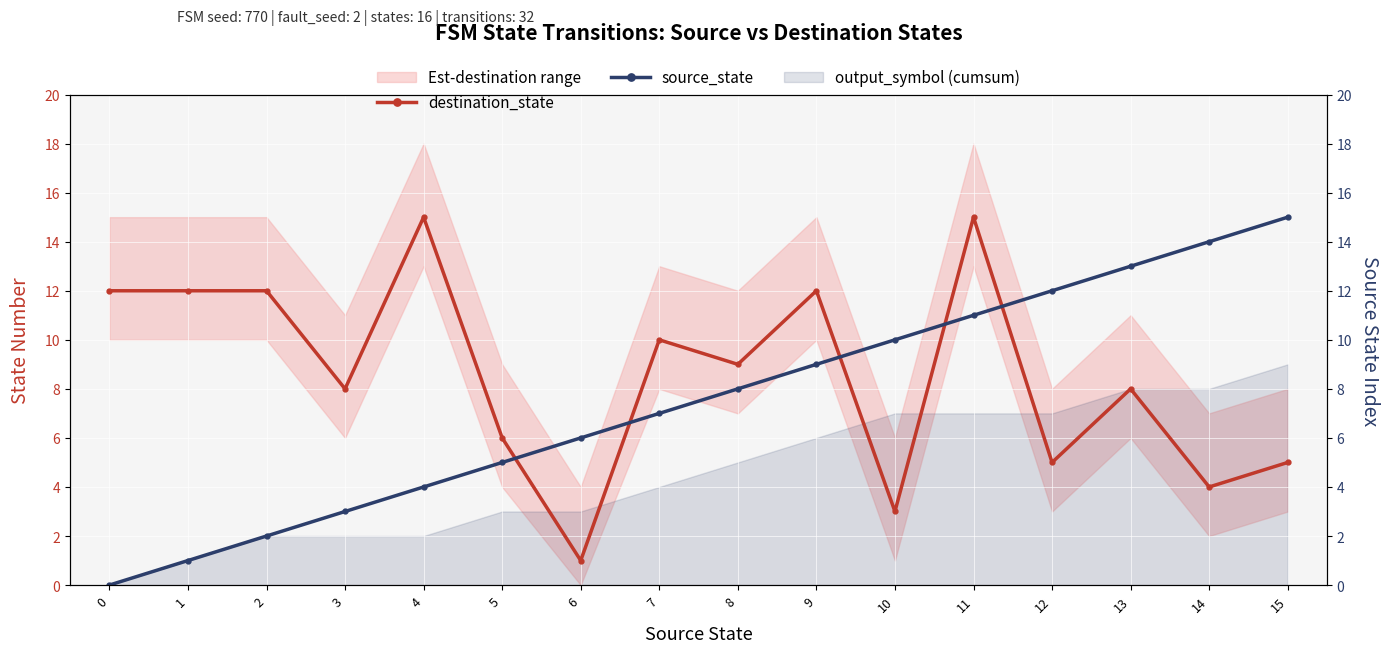

What is the maximum value for destination_state?

15